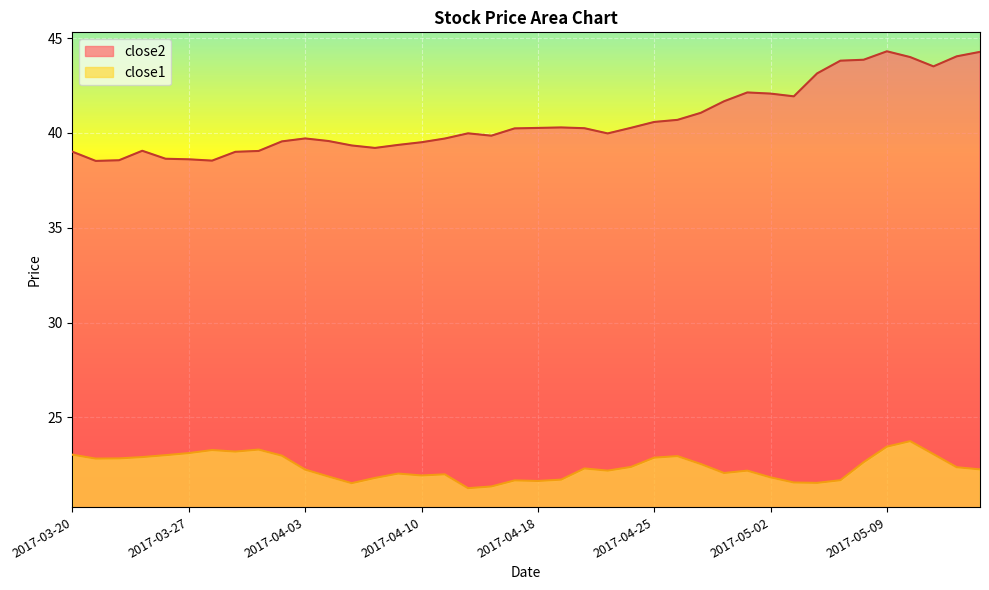

What is the difference between the close2 values at 2017-05-01 and 2017-03-23?

3.1